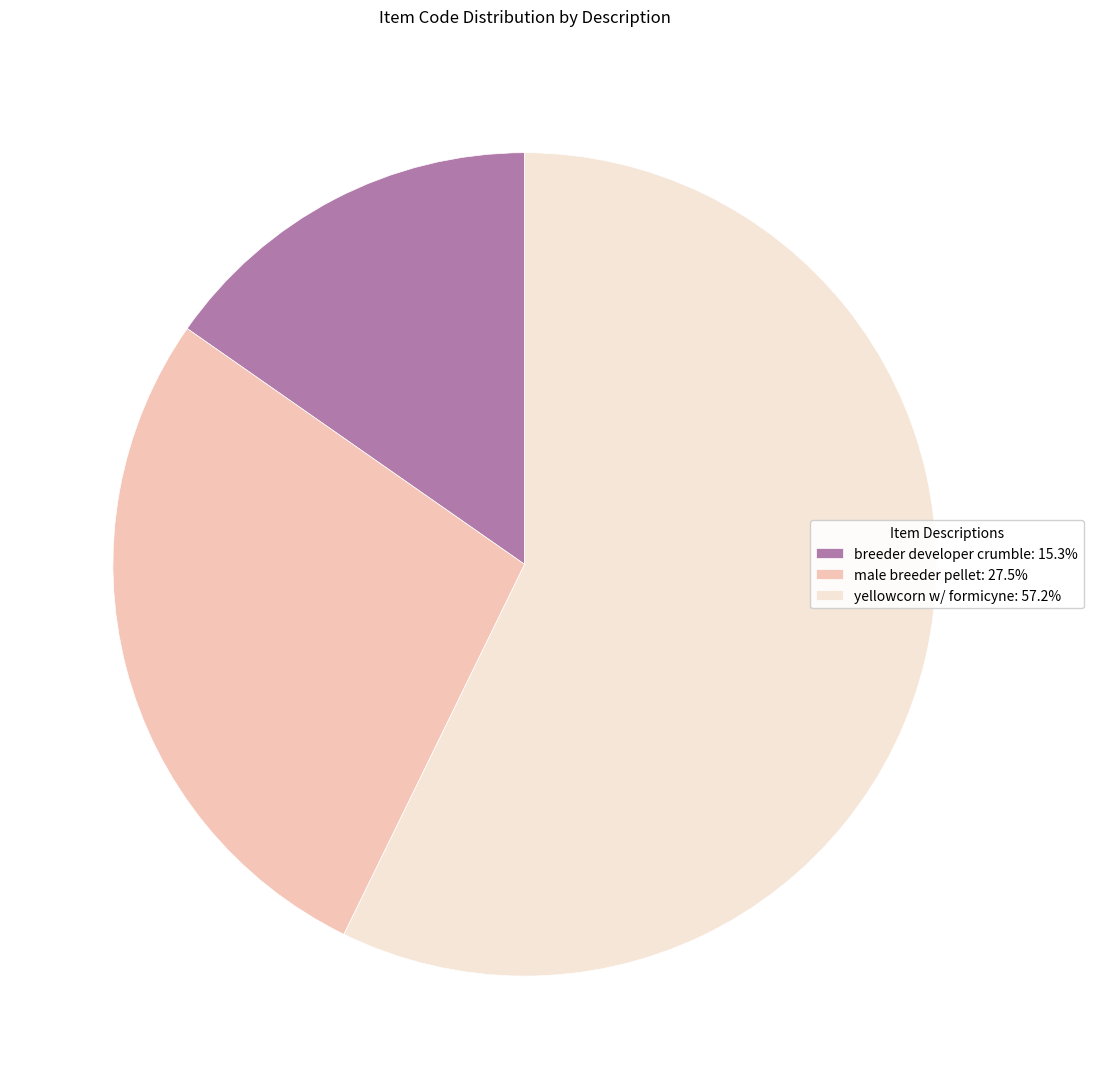

Do yellowcorn w/ formicyne and breeder developer crumble together represent more than half of the pie?

Yes